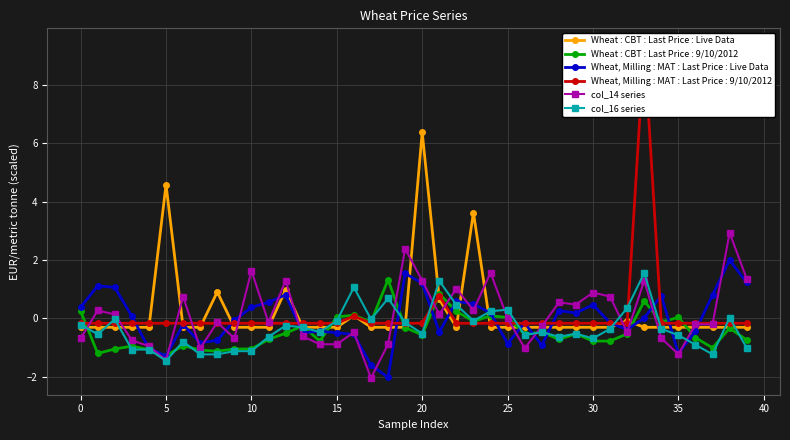

Is it true that Wheat : CBT : Last Price : Live Data equals -0.3 at 0?

True